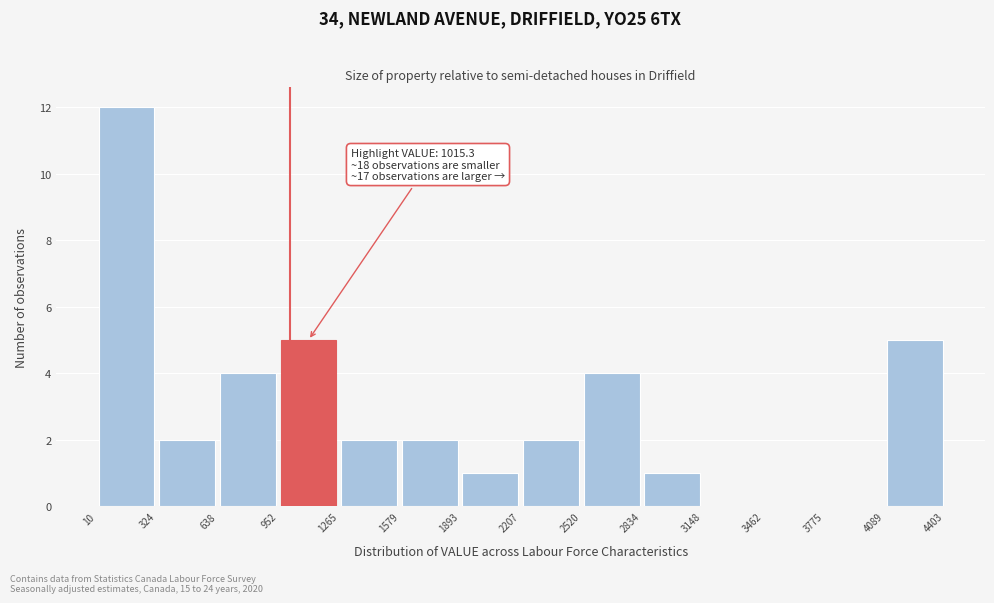

Which range on the x-axis has the tallest bar?

10 to 324